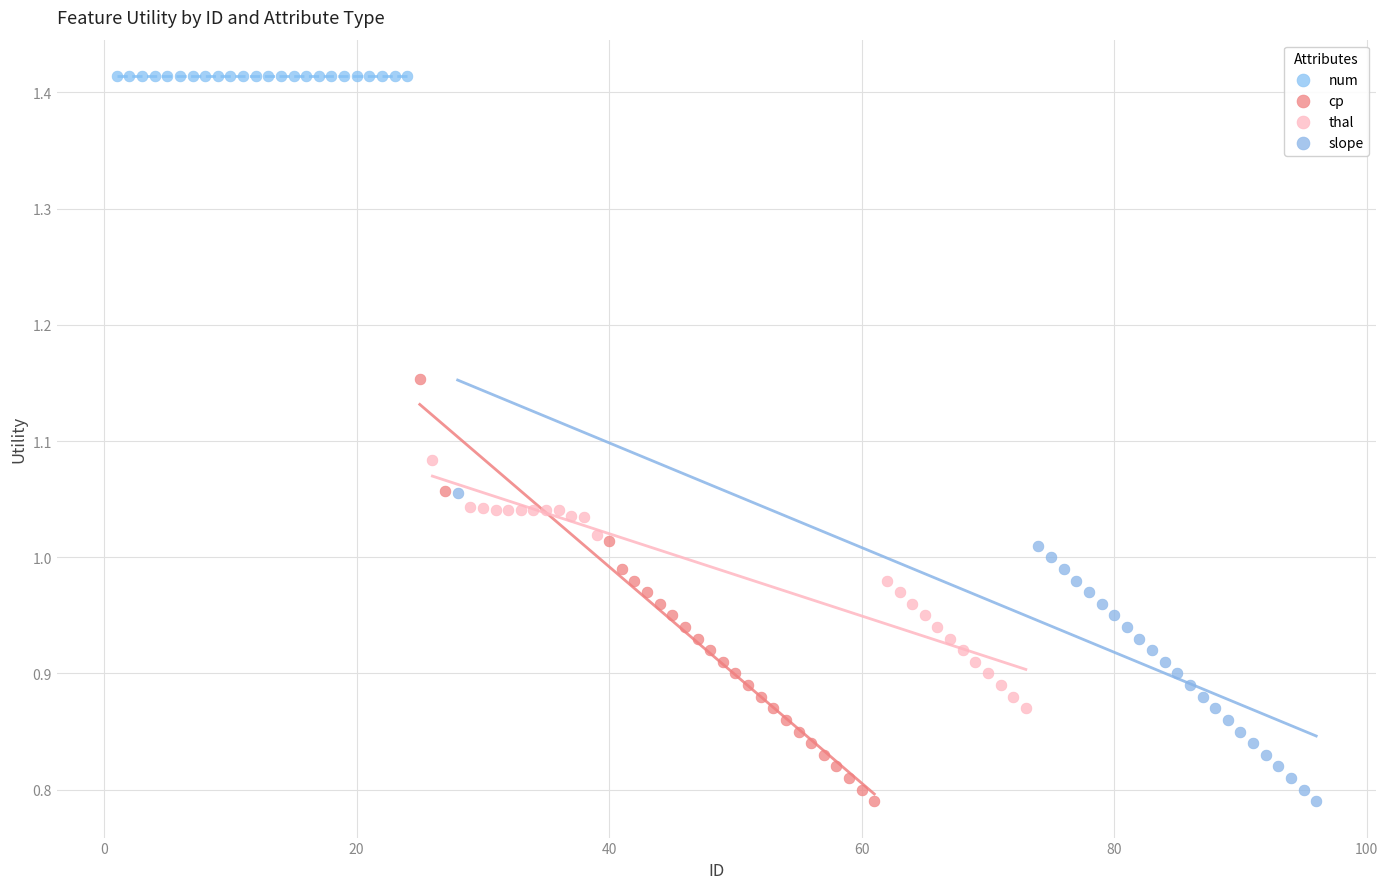

Which series contains the highest Y value?

num